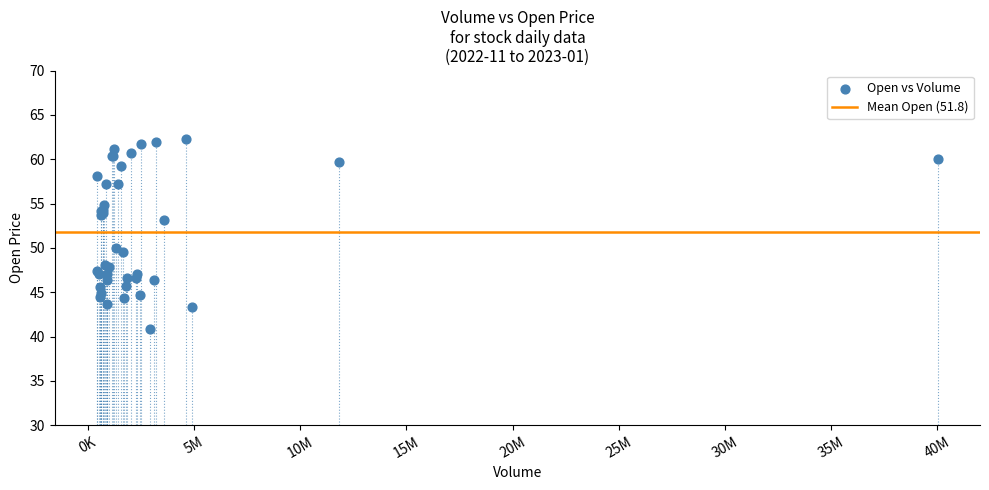

What Y value in the scatter plot is closest to 51?

50.0